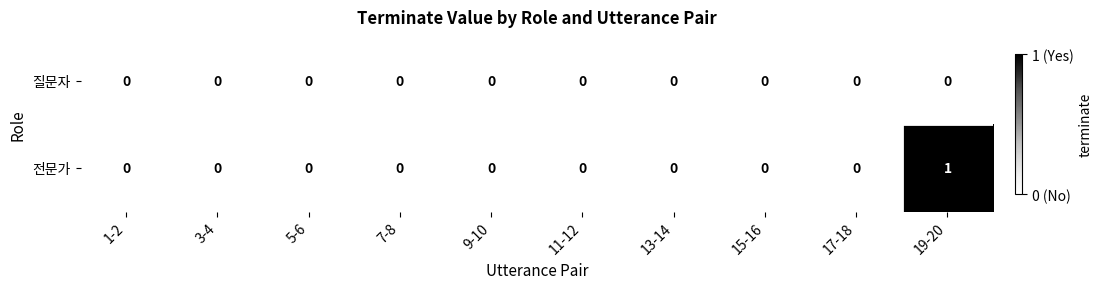

Which series has the largest total across all categories?

전문가